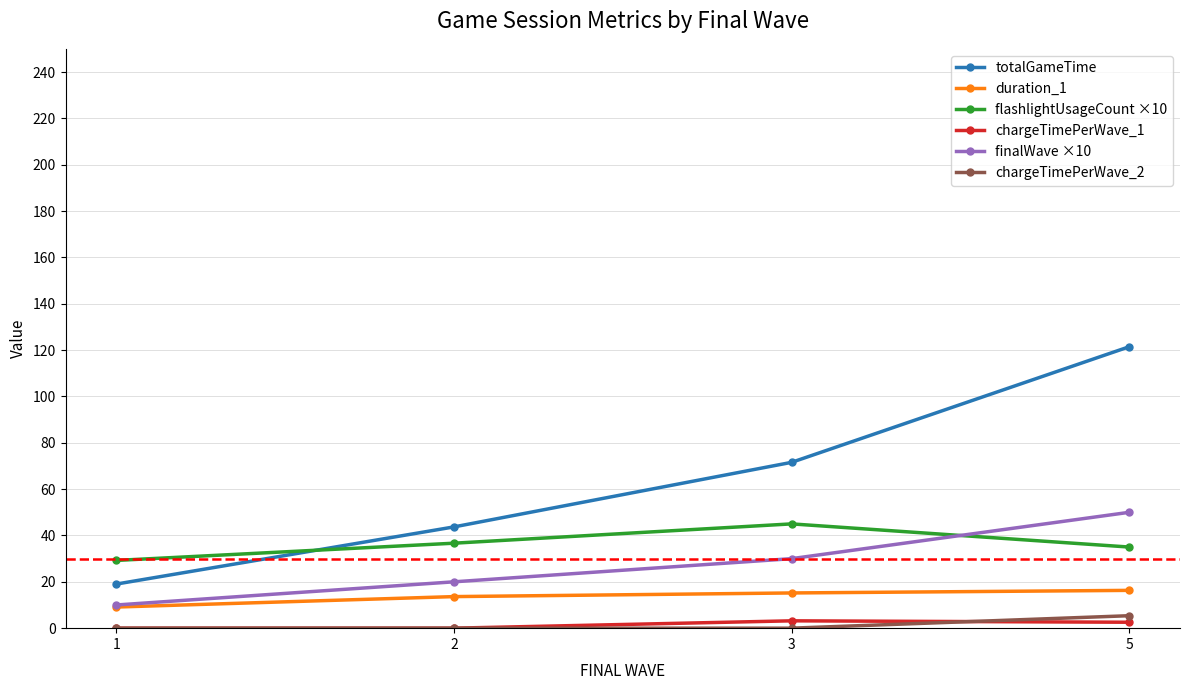

Which category has the highest value in the finalWave ×10 series?

5